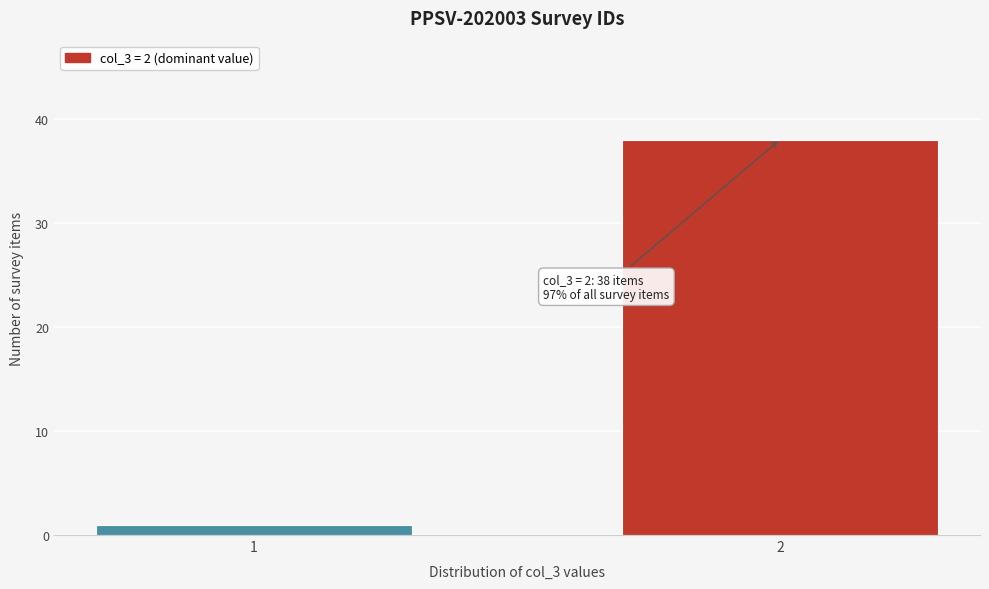

Reading left to right, transcribe all the data shown in this chart.

1=1	2=38